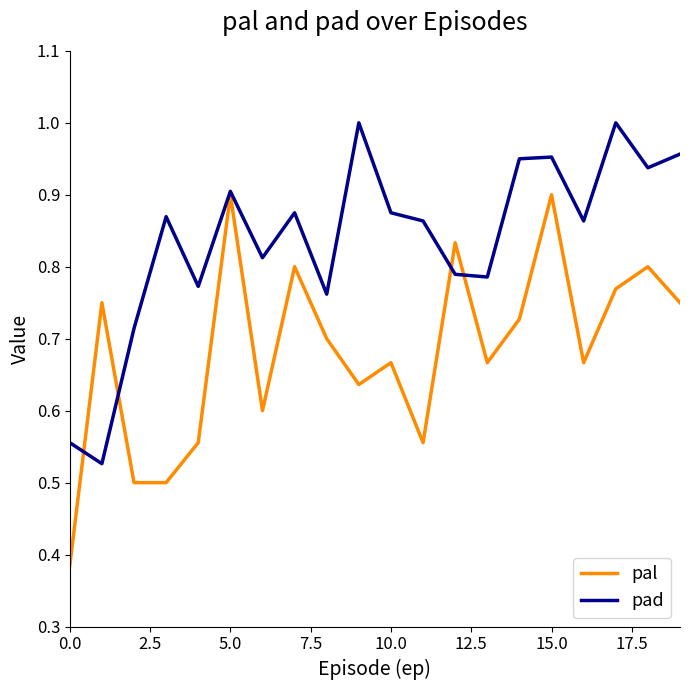

Which series has the largest total across all categories?

pad